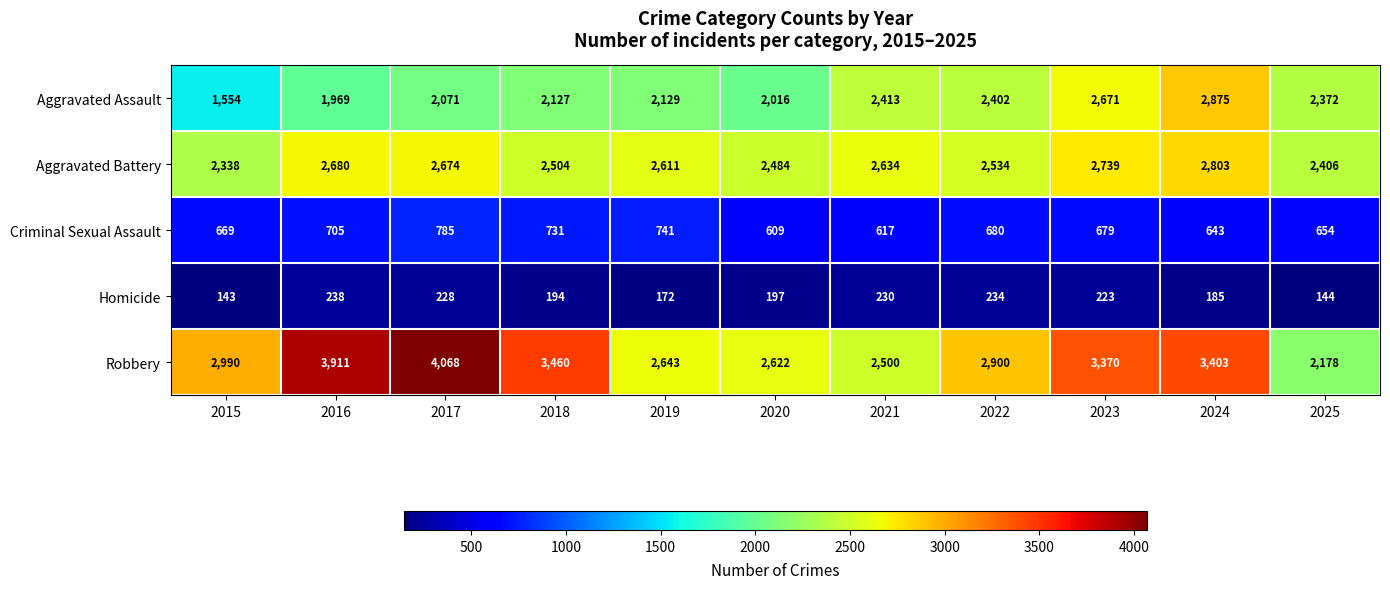

True or false: Criminal Sexual Assault has a value of 741 at 2019.

True